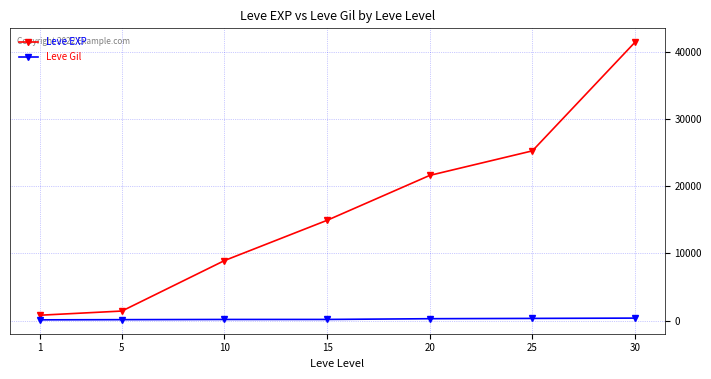

The value of Leve EXP at 10 is 13116. True or false?

False